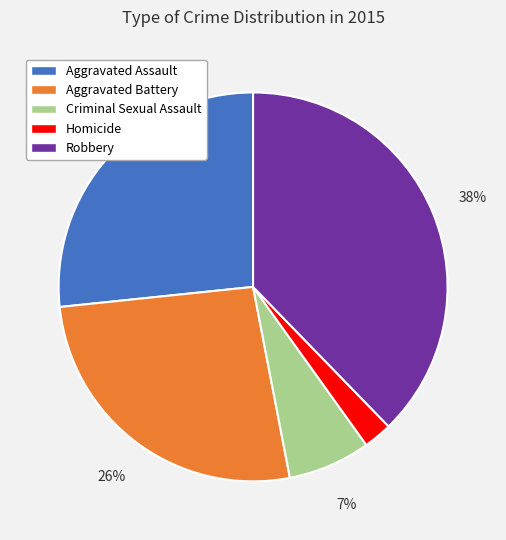

Count the number of slices in the pie.

5